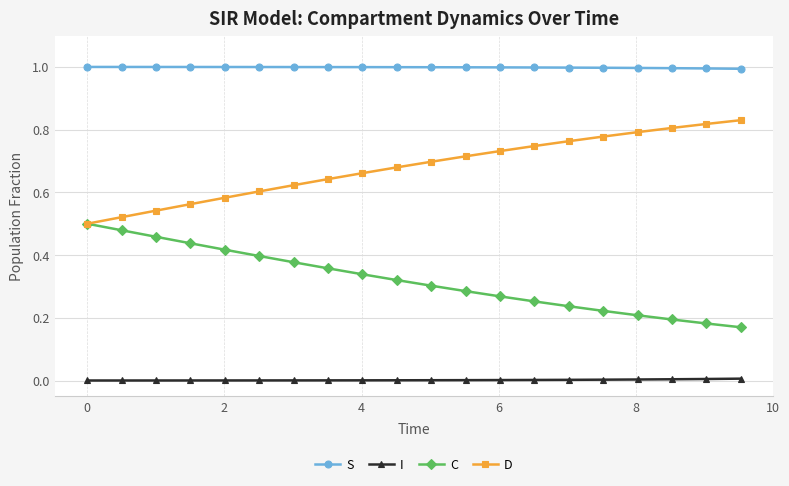

List the series in order of their overall mean, lowest first.

I, C, D, S